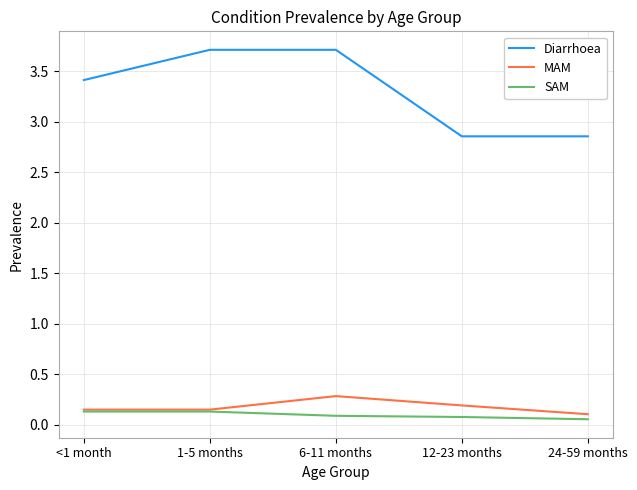

What position from the left is 6-11 months?

3